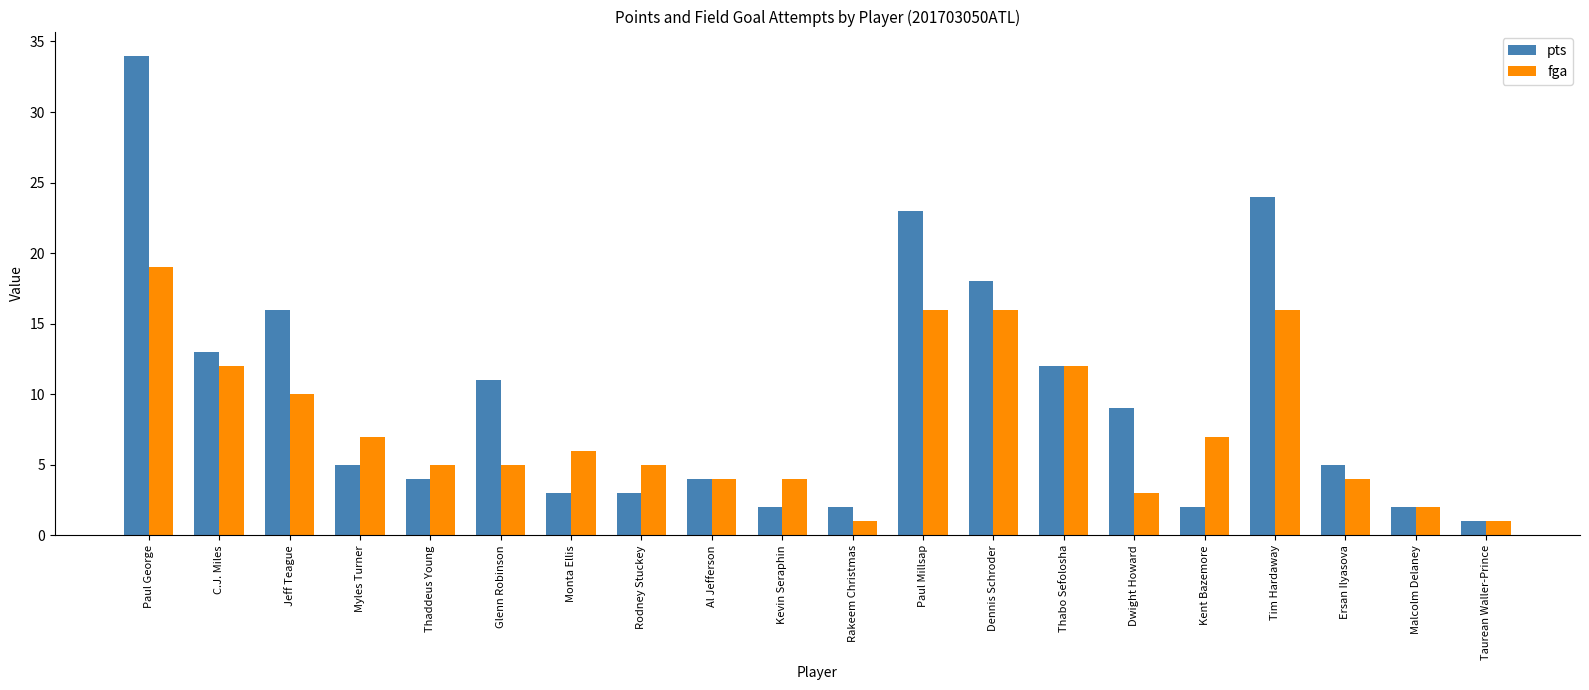

What is the average value of the fga series?

8